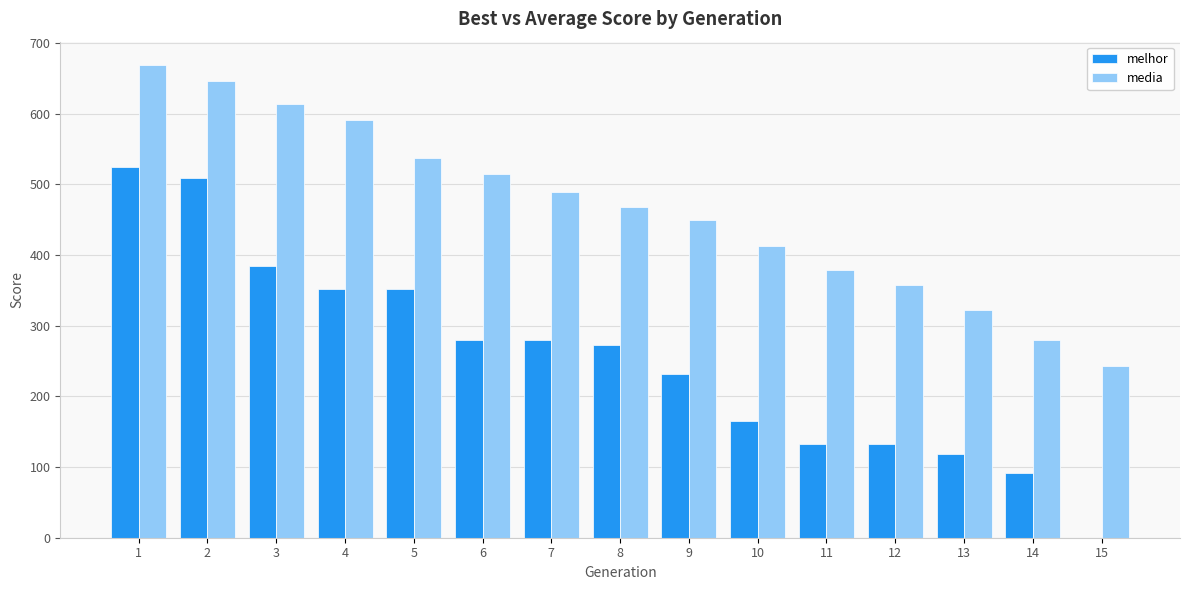

At which category is the sum across all series the highest?

1